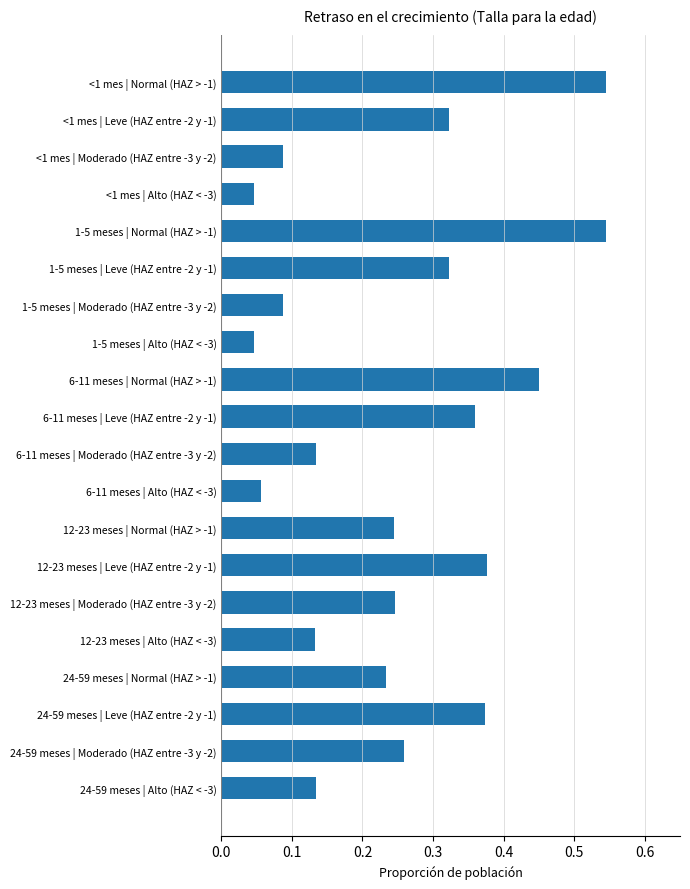

What is the label of the 13th bar from the bottom?

1-5 meses | Alto (HAZ < -3)